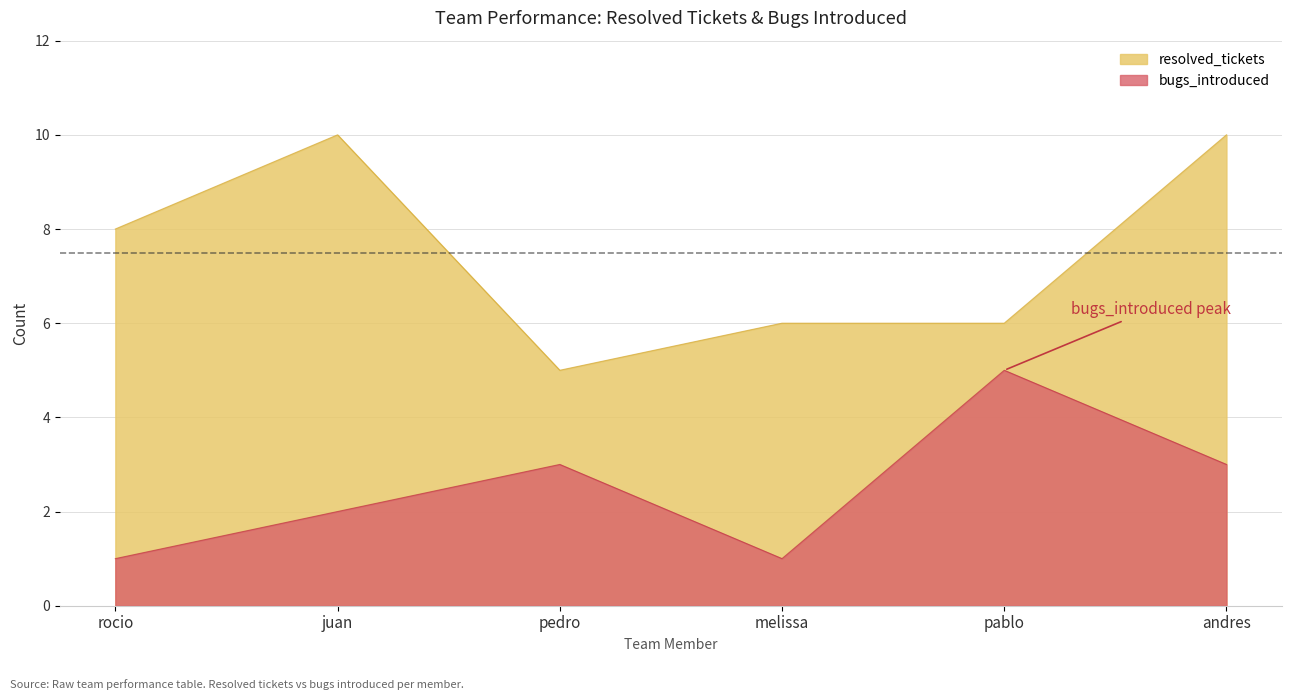

Is the value of bugs_introduced at pablo greater than the value of resolved_tickets at pedro?

No